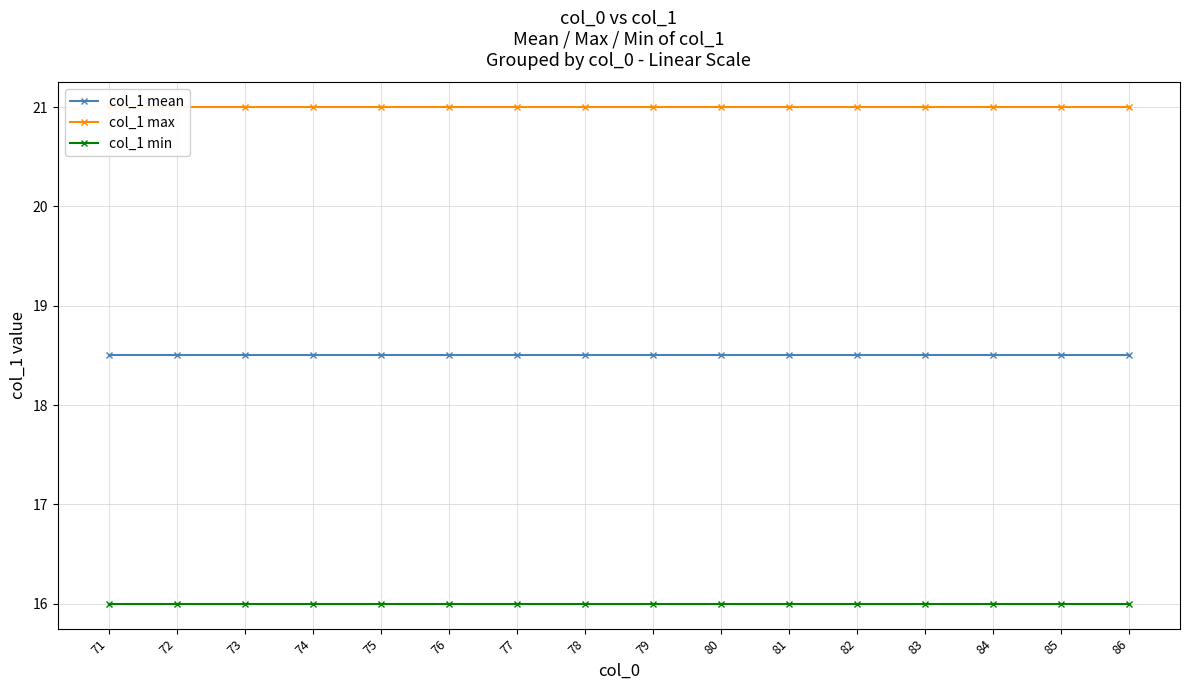

True or false: col_1 max and col_1 min intersect in this chart.

False